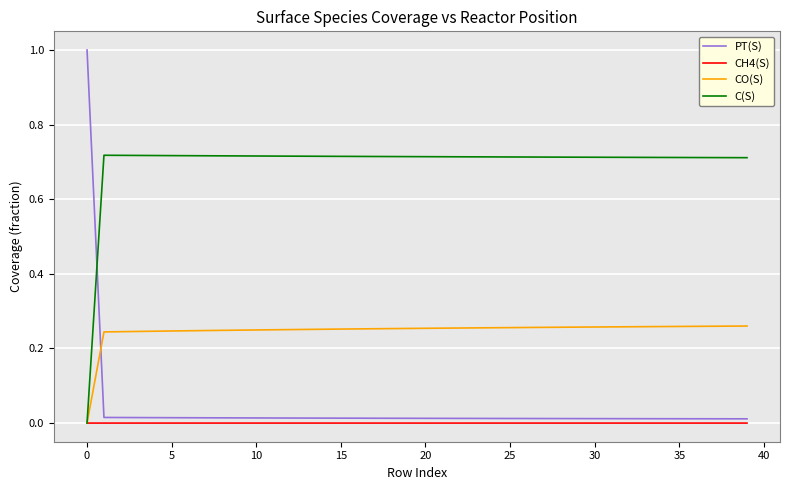

List the series in order of their peak value, highest first.

PT(S), C(S), CO(S), CH4(S)